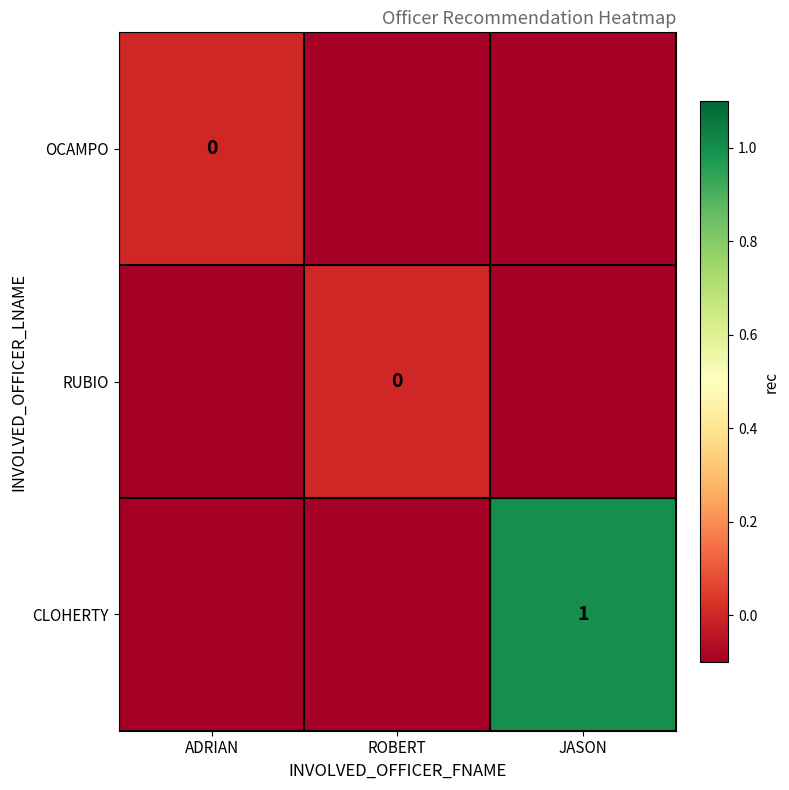

True or false: CLOHERTY has a value of 1.0 at JASON.

True